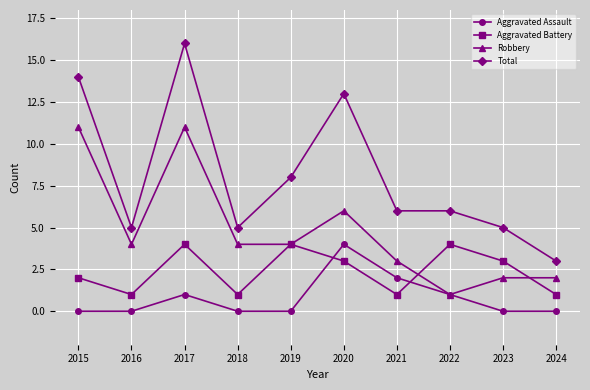

What is the spread (max minus min) of values at 2016?

5